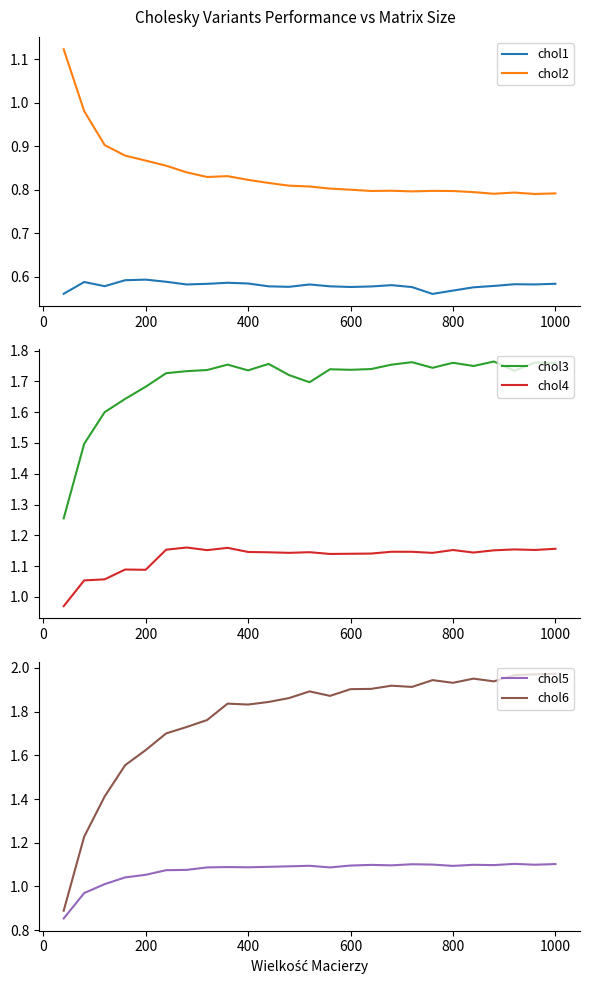

True or false: chol6 and chol5 intersect in this chart.

False